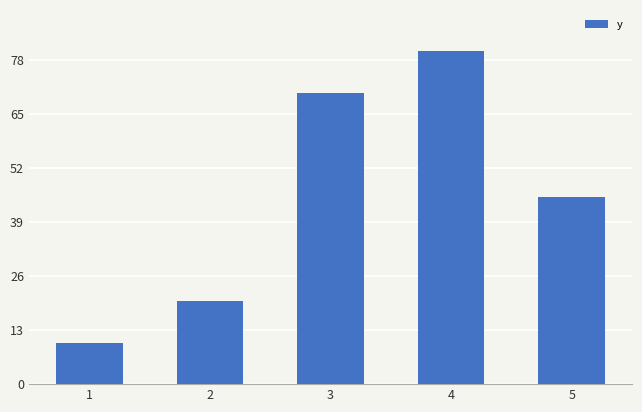

Read the value at 1, to the nearest 5.

10